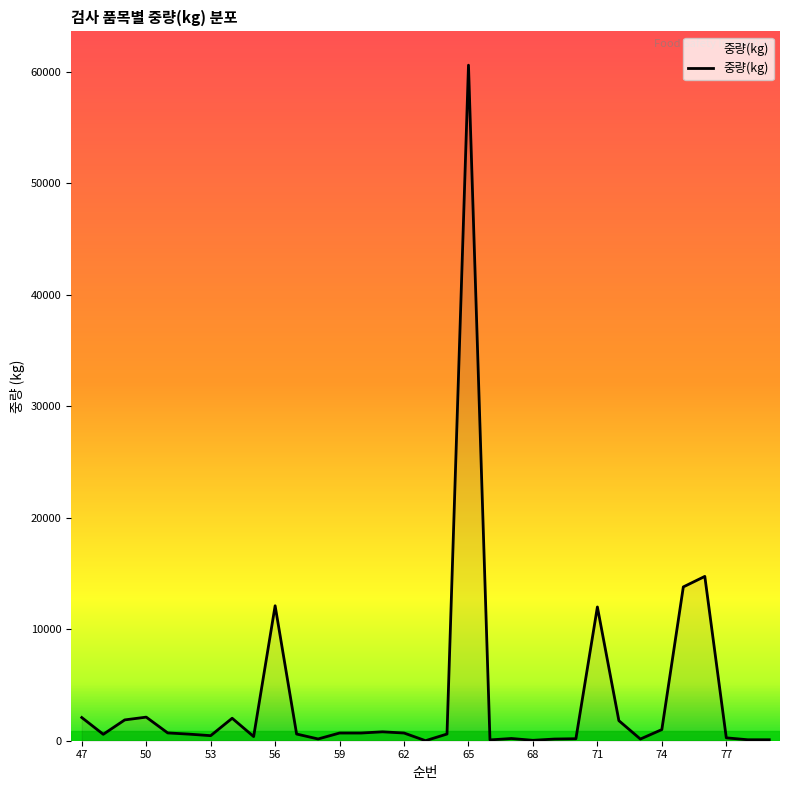

What is the greatest value displayed?

60606